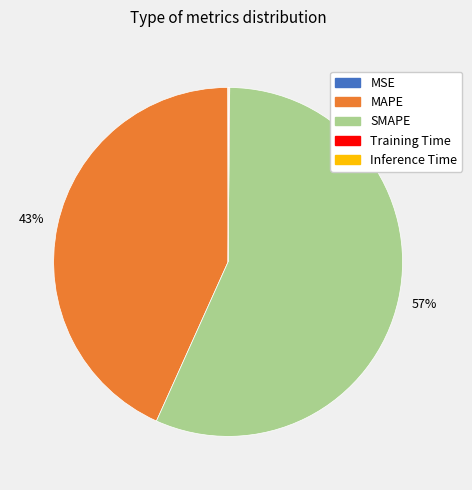

To the nearest percent, what is the average slice percentage?

20%